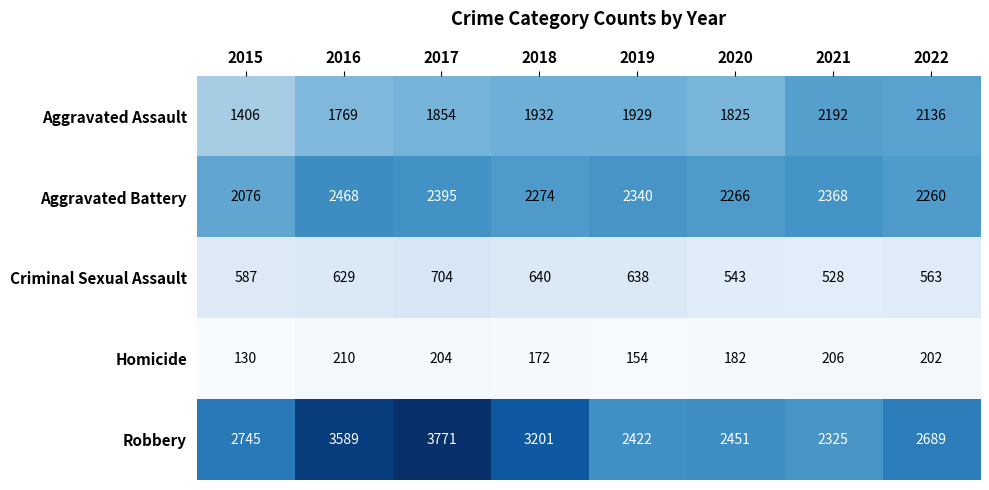

Between 2017 and 2020, which series saw the biggest shift?

Robbery